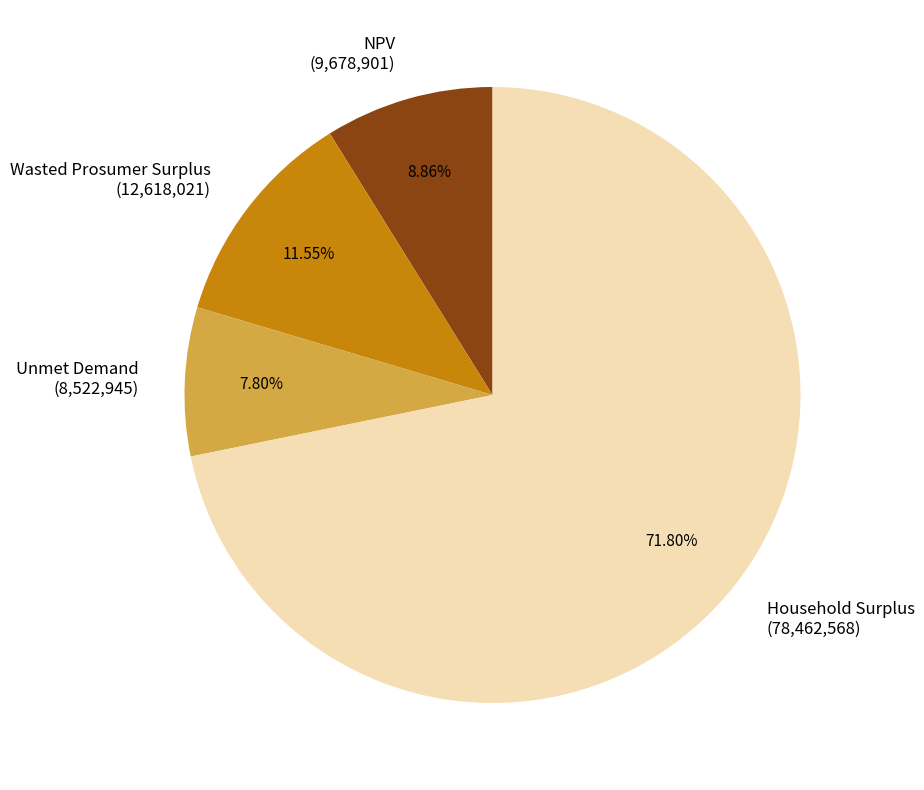

True or false: NPV accounts for 1% of the total.

False